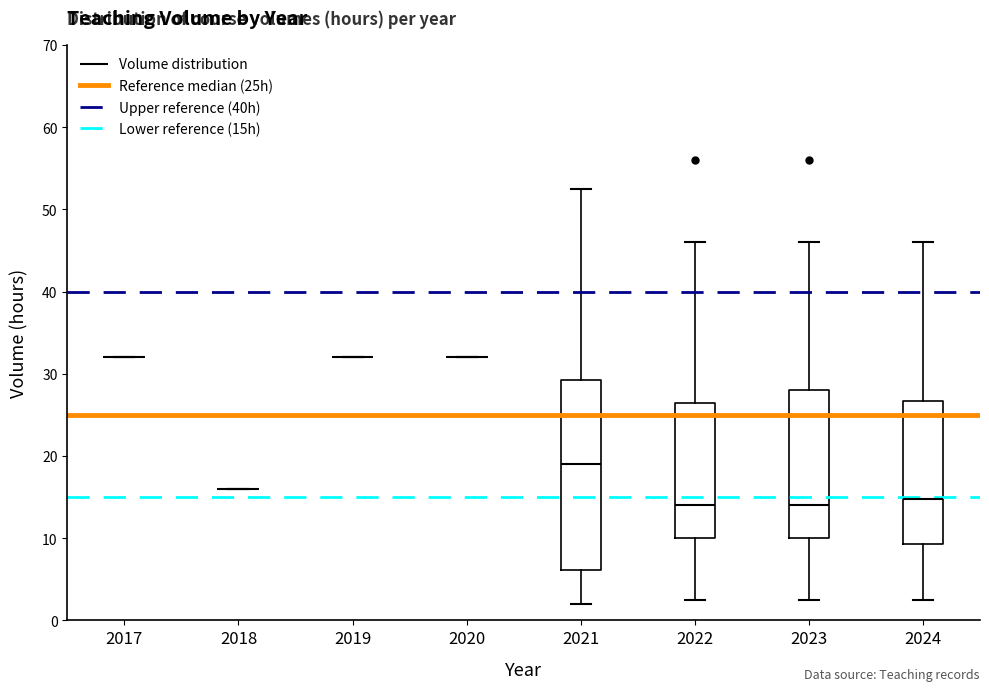

Reading left to right, transcribe this box plot: for each box, give where its median line is, the range the box spans, and where its two whiskers end, as read against the y-axis. The values are not printed on the chart, so give them approximately, as read against the axis.

2017: box collapsed to a line at 32, whiskers 32 to 32
2018: box collapsed to a line at 16, whiskers 16 to 16
2019: box collapsed to a line at 32, whiskers 32 to 32
2020: box collapsed to a line at 32, whiskers 32 to 32
2021: median 19, box 6 to 29, whiskers 2 to 53
2022: median 14, box 10 to 27, whiskers 3 to 46
2023: median 14, box 10 to 28, whiskers 3 to 46
2024: median 15, box 9 to 27, whiskers 3 to 46